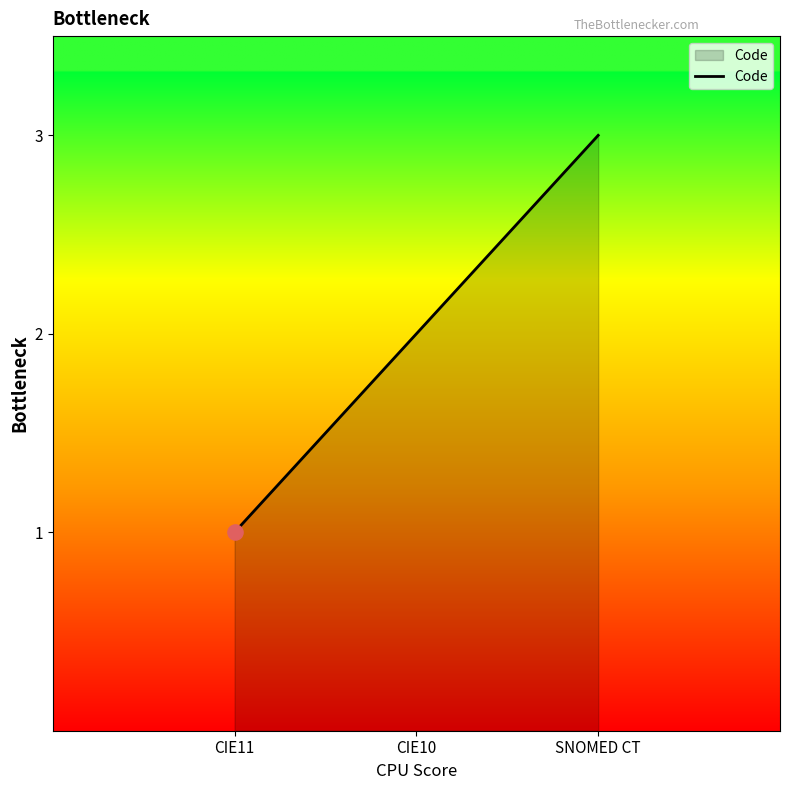

Between CIE11 and SNOMED CT, which is larger?

SNOMED CT